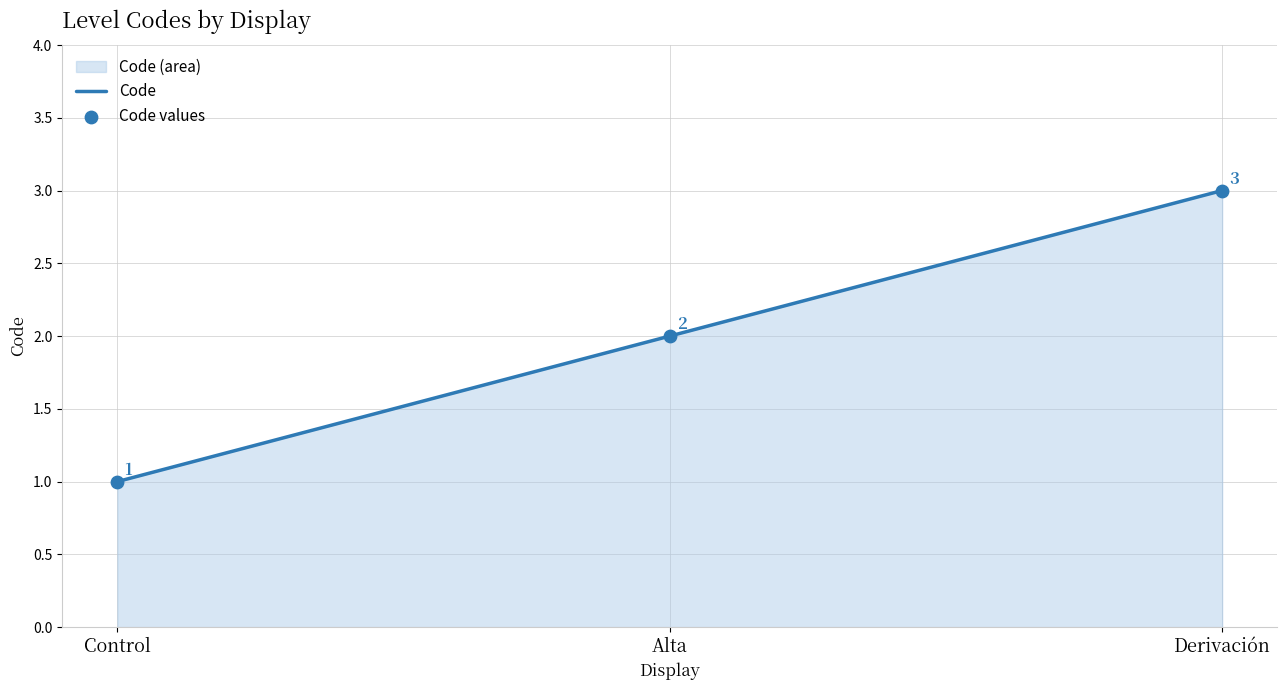

What position from the left is Control?

1